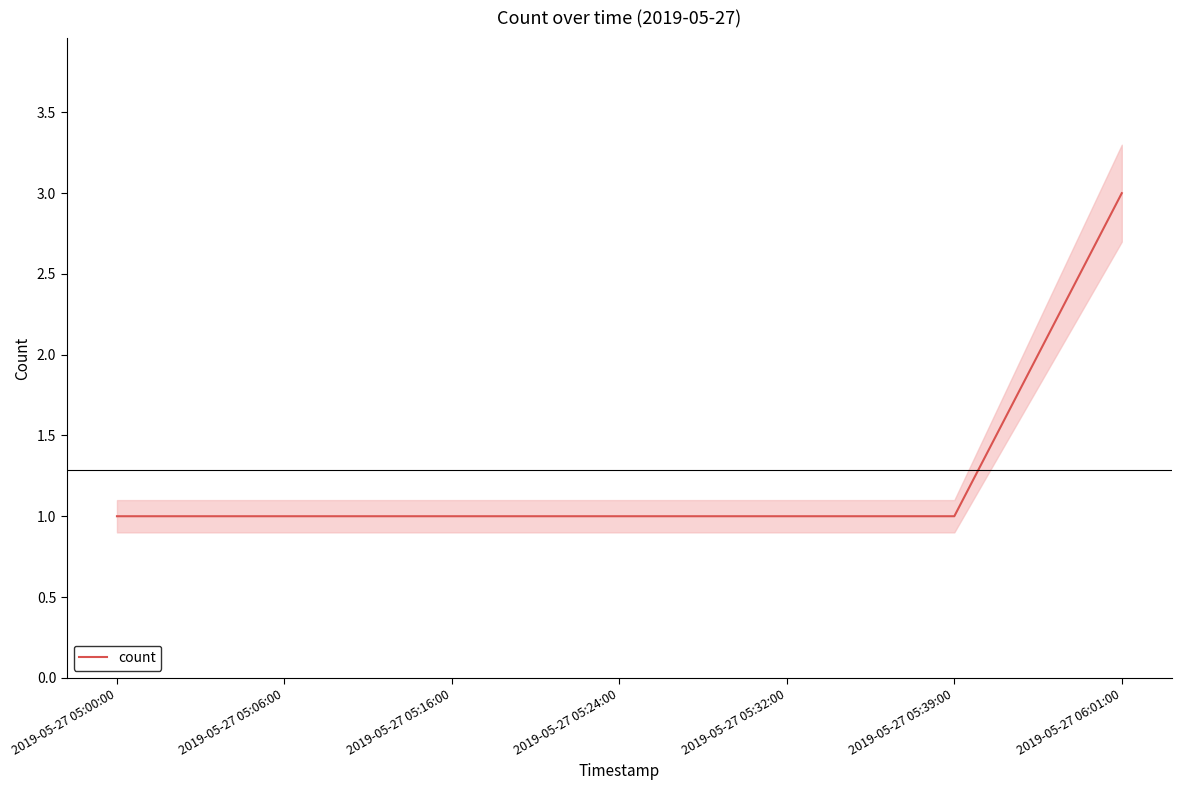

Count the values in the range 1 to 2.

6